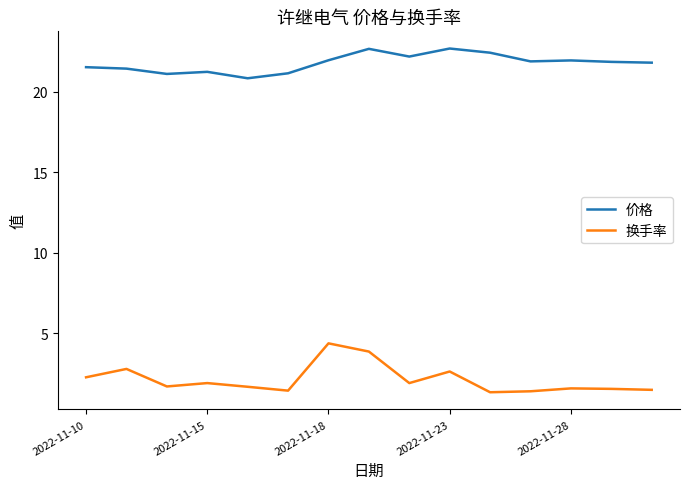

List the series in order of their peak value, highest first.

价格, 换手率